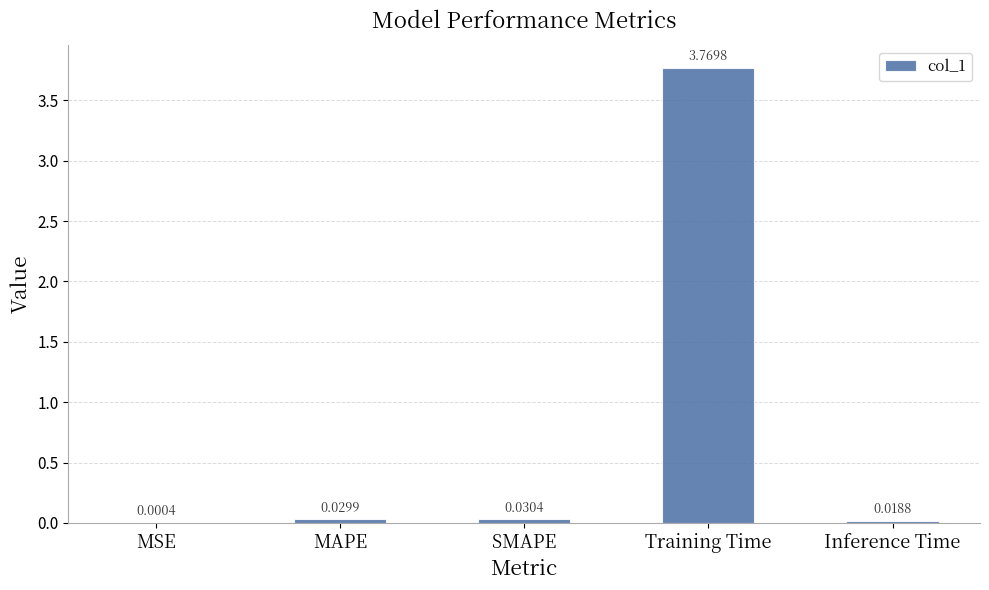

Which has a higher value, MSE or MAPE?

MAPE